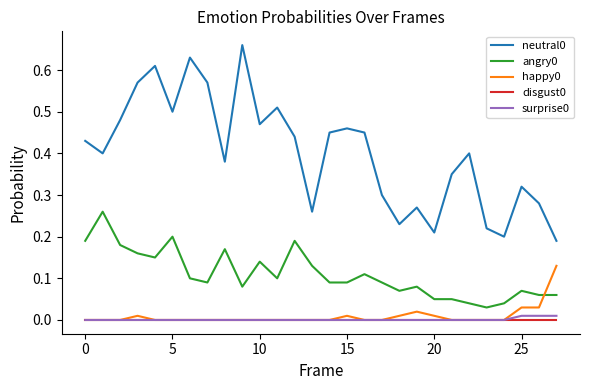

True or false: disgust0 and angry0 intersect in this chart.

False